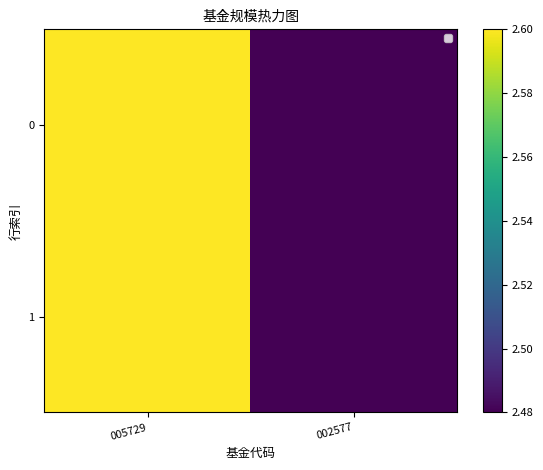

What is the total value across all series at 005729?

5.2